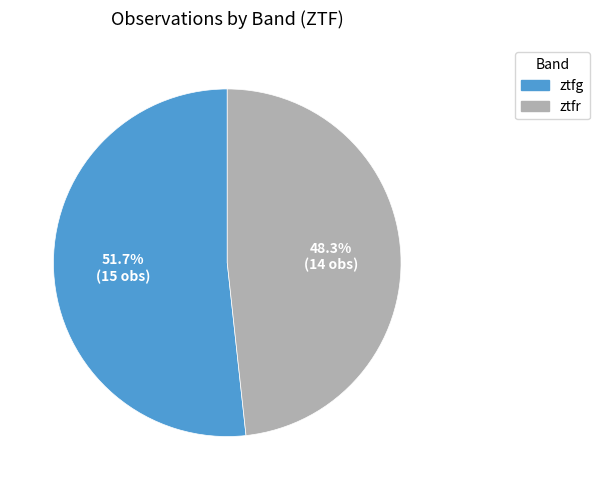

What percentage is the ztfr slice, to the nearest percent?

48%